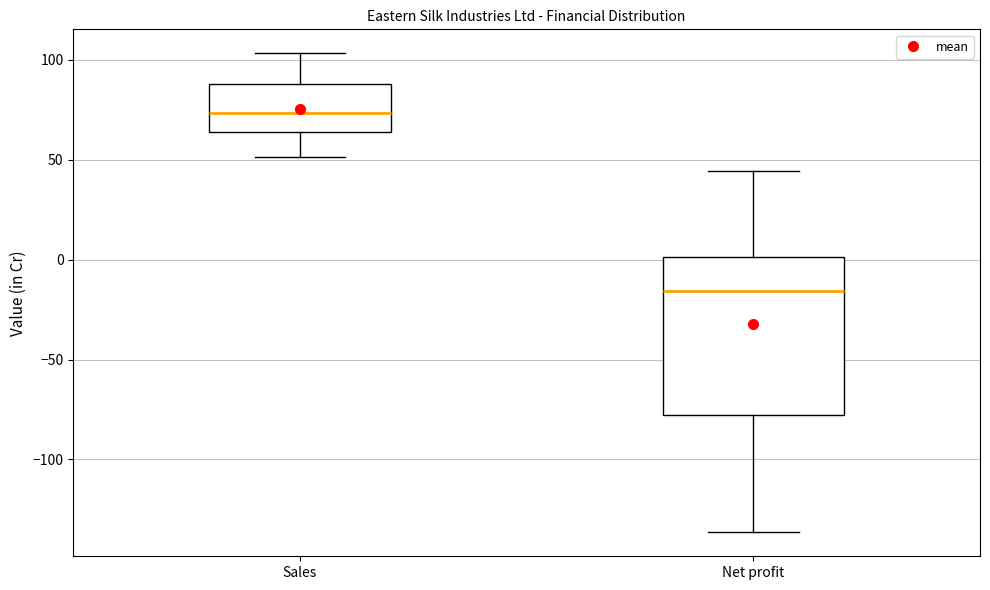

Where is the lower edge of the box for Net profit on the y-axis? The values are not printed on the chart, so give them approximately, as read against the axis.

-80